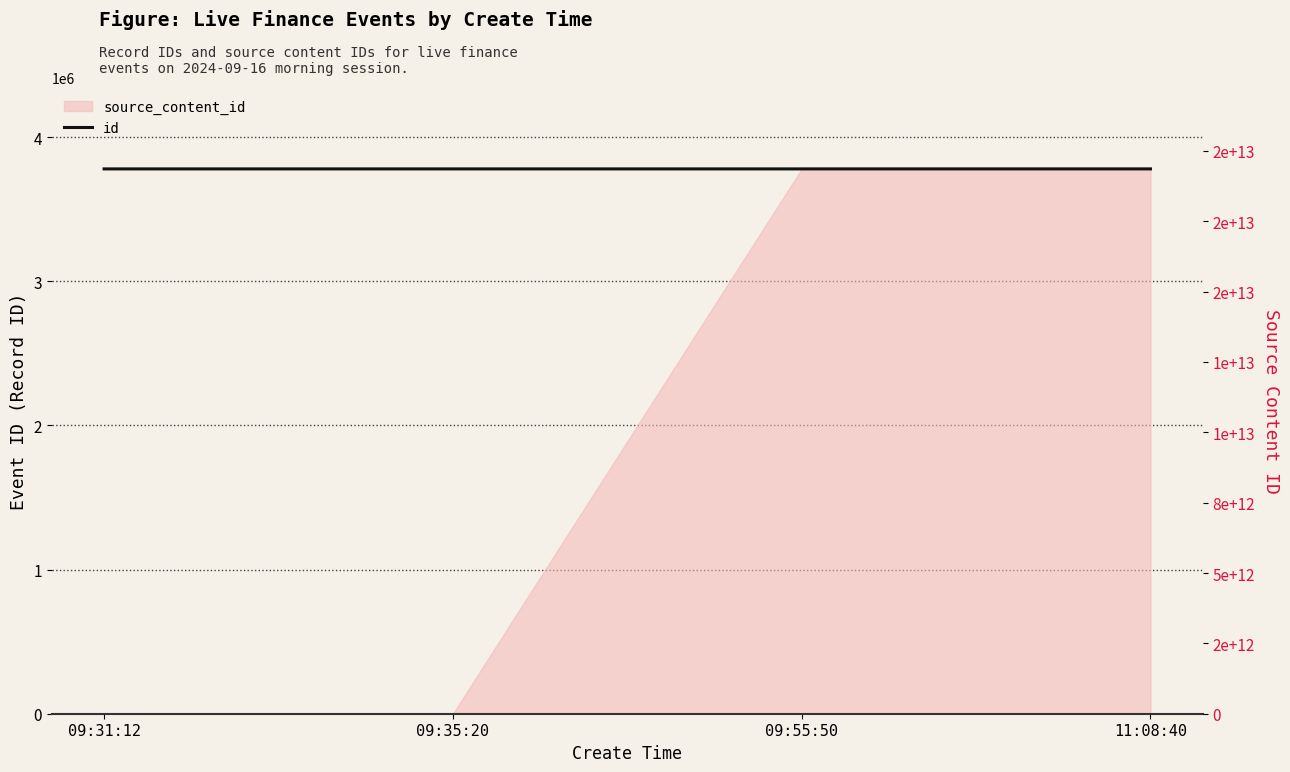

Reading right to left, extract all data points from this chart.

11:08:40=3778843	09:55:50=3778783	09:35:20=3778769	09:31:12=3778765